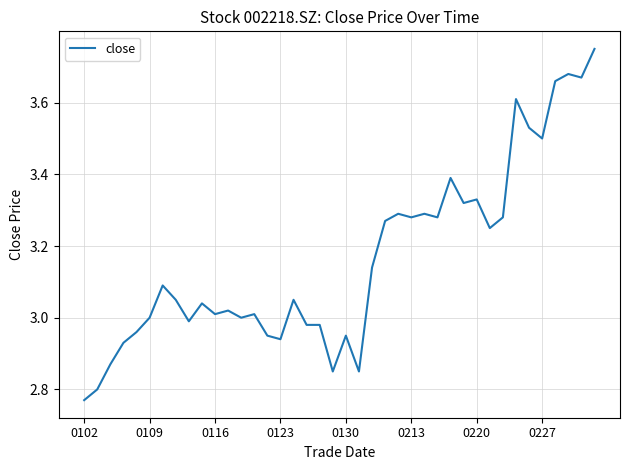

What is the difference between the maximum and minimum values?

1.0